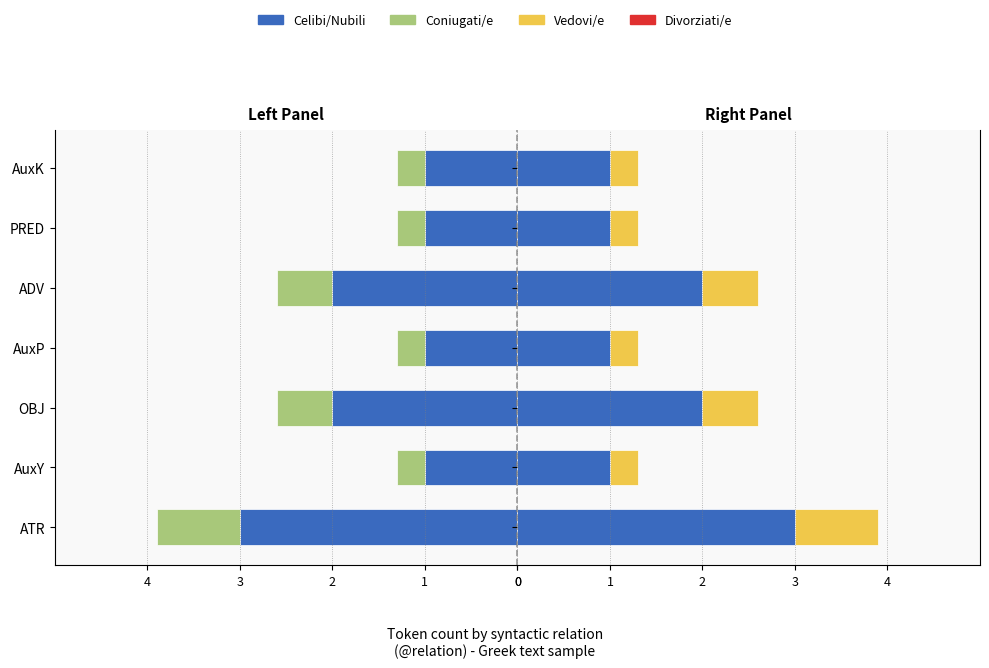

What is the value of the Coniugati/e bar at the 7th from the left?

-0.3